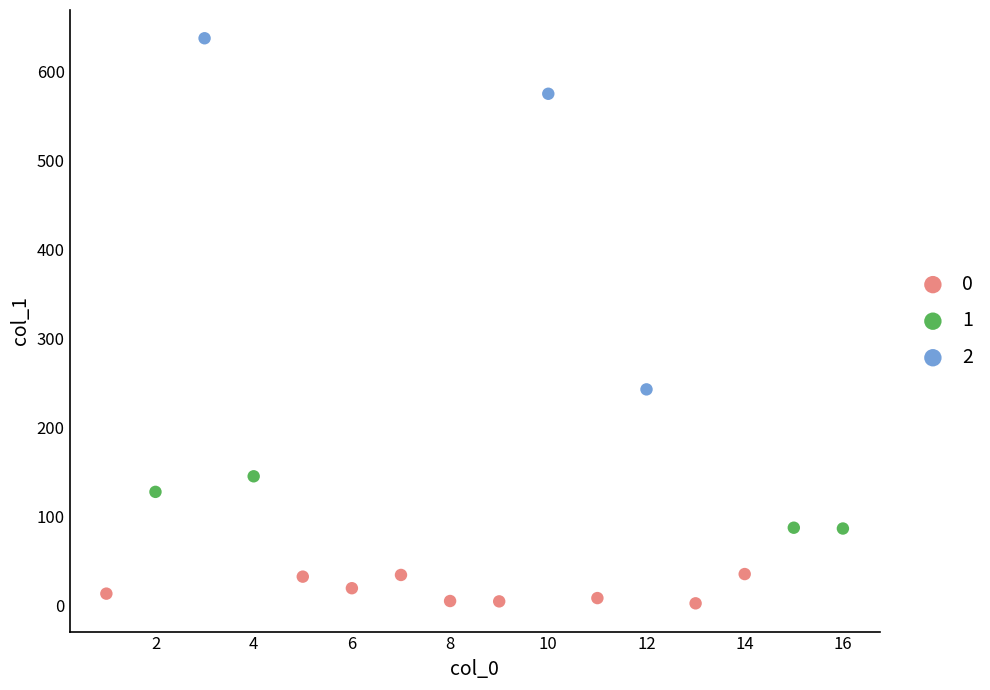

Which series contains the highest Y value?

2